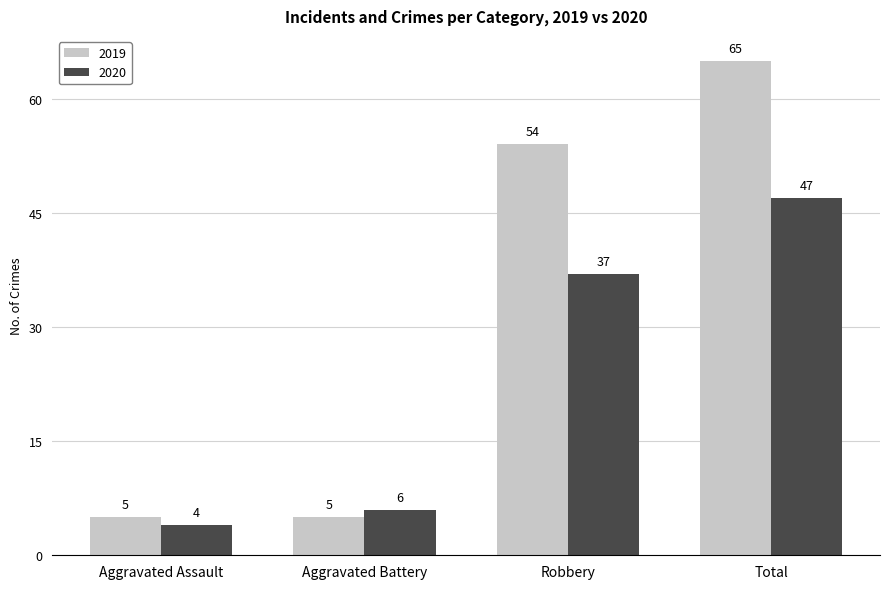

Which series has the largest range (max minus min)?

2019